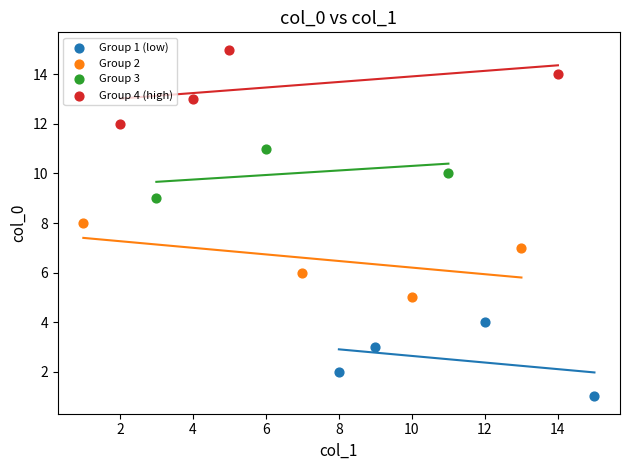

Which series contains the lowest Y value?

Group 1 (low)